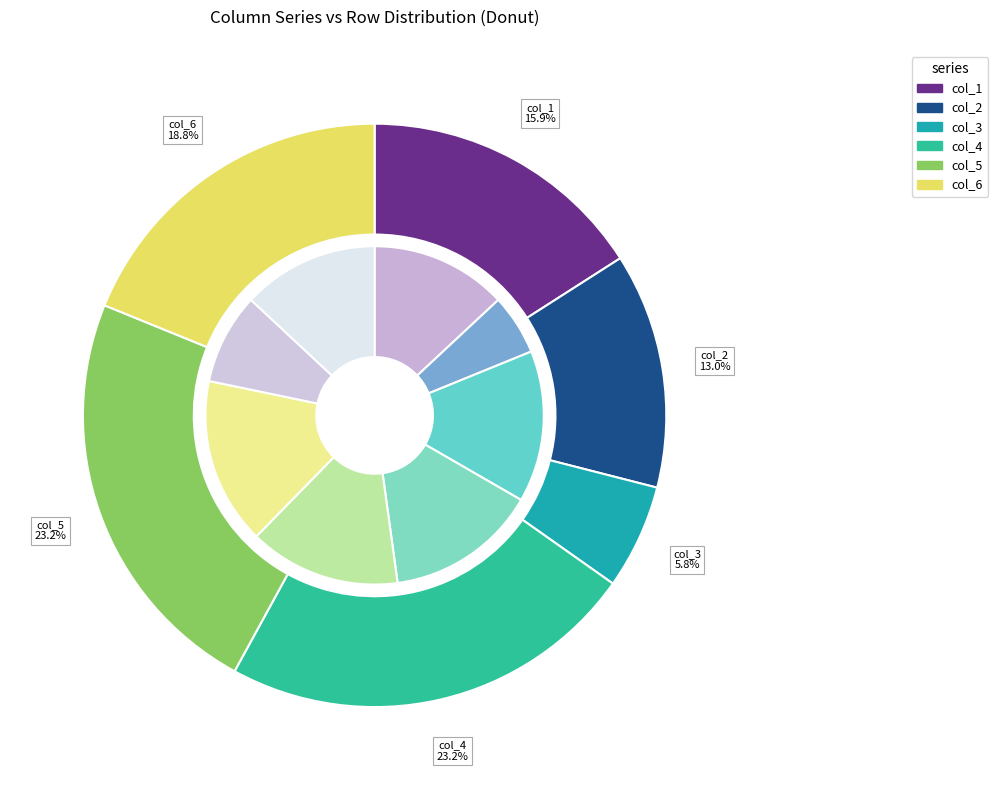

True or false: col_0=0 accounts for 1% of the total.

False